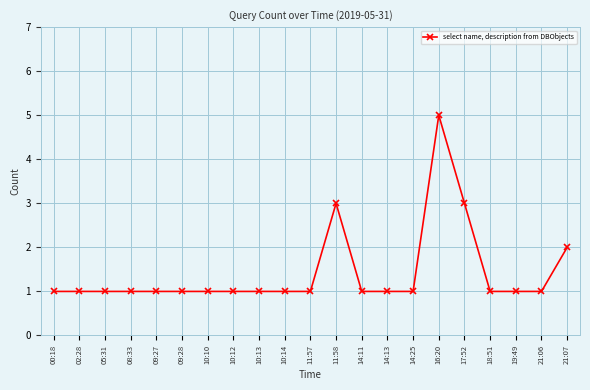

What is the label of the 8th point from the right?

14:13